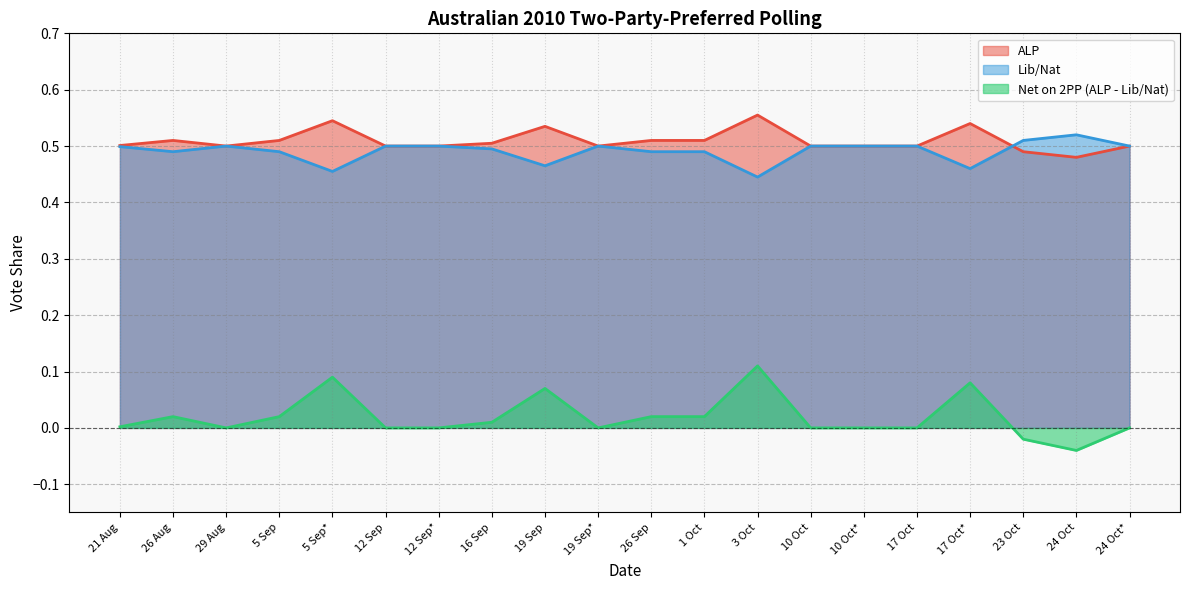

What is the average value of the Lib/Nat series?

0.5